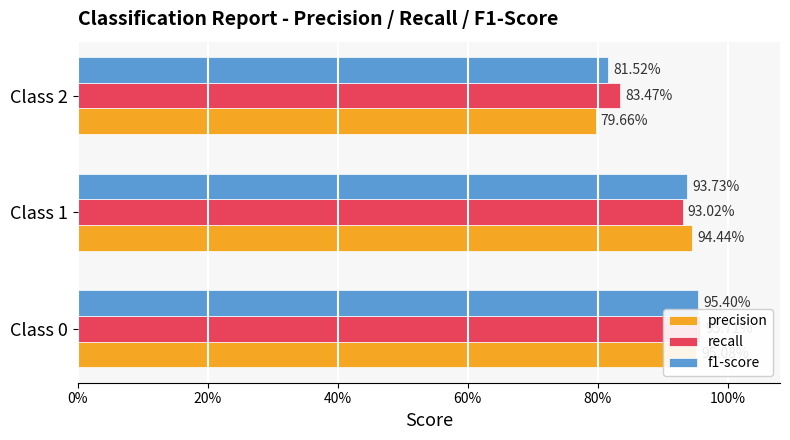

What position from the left is 20%?

2